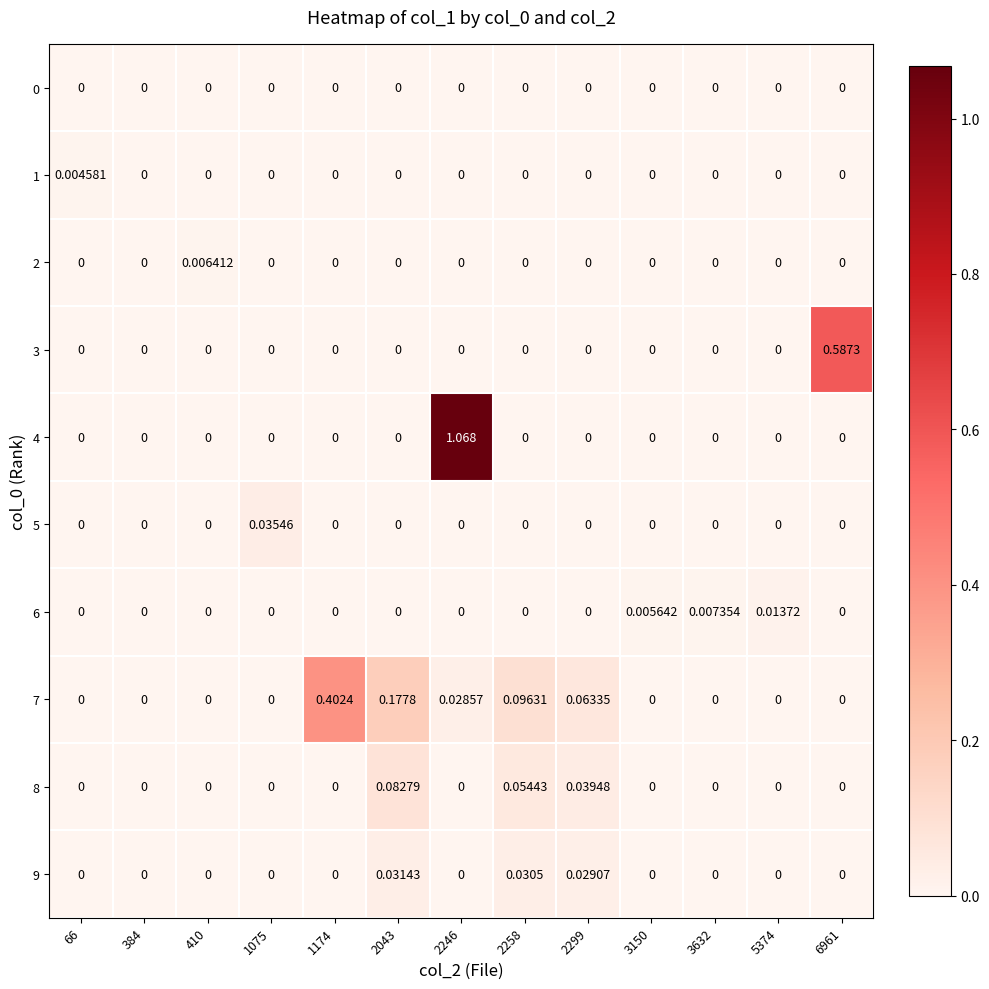

How many values in the 1 series exceed 0?

1